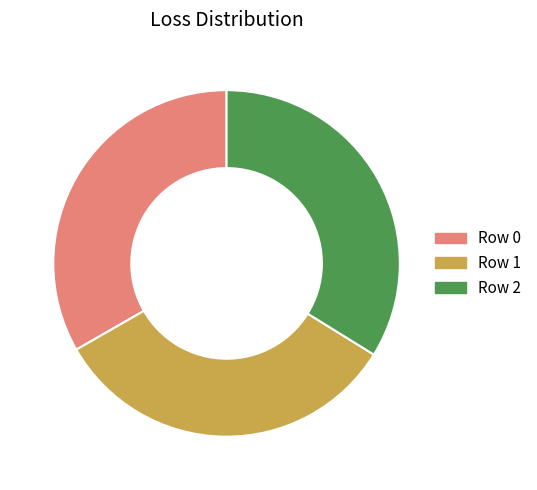

Is there any slice that represents more than half of the pie?

No